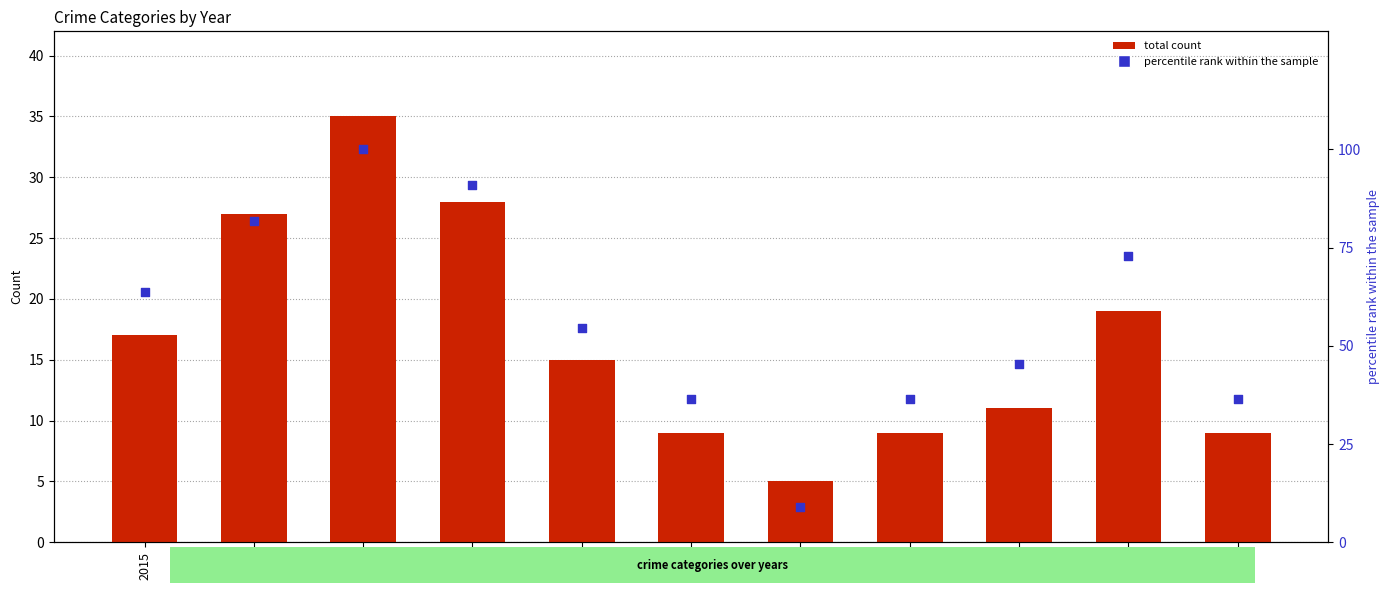

At how many categories does at least one series exceed 19?

10